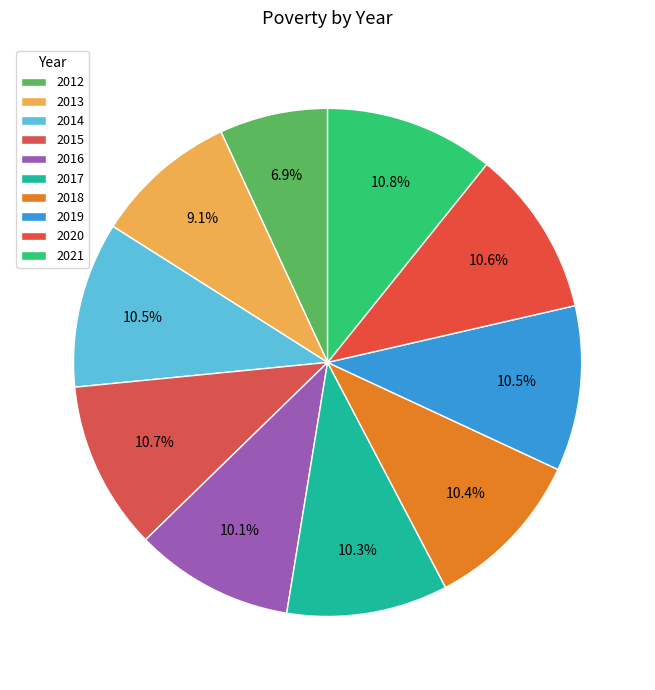

Count the number of slices in the pie.

10